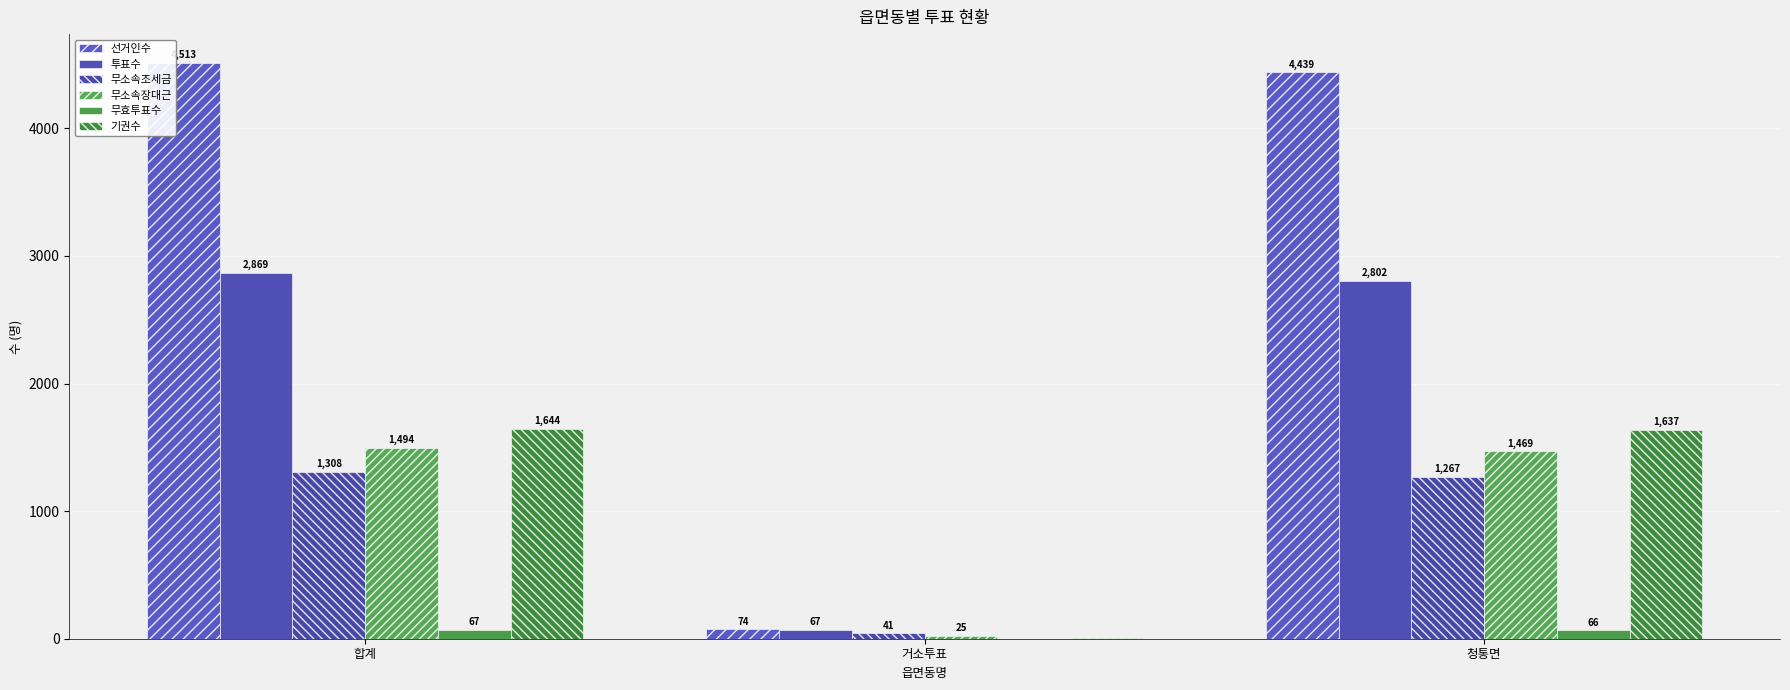

How many distinct data groups are displayed?

6